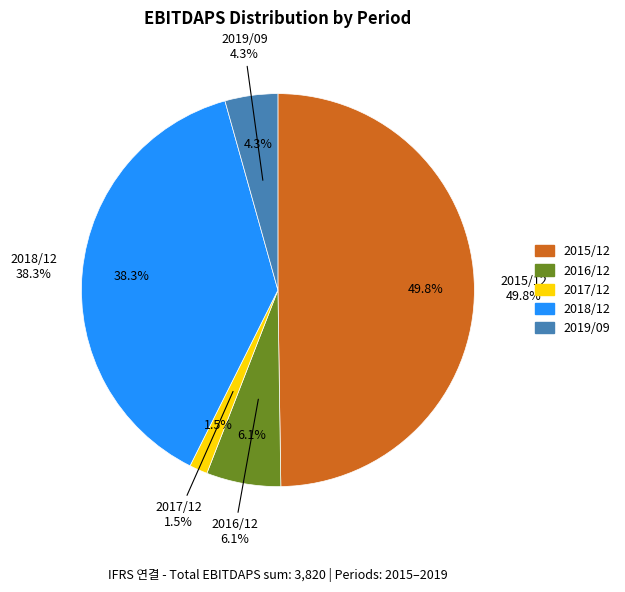

Combined, what portion of the pie is 2019/09 and 2017/12?

5.8%